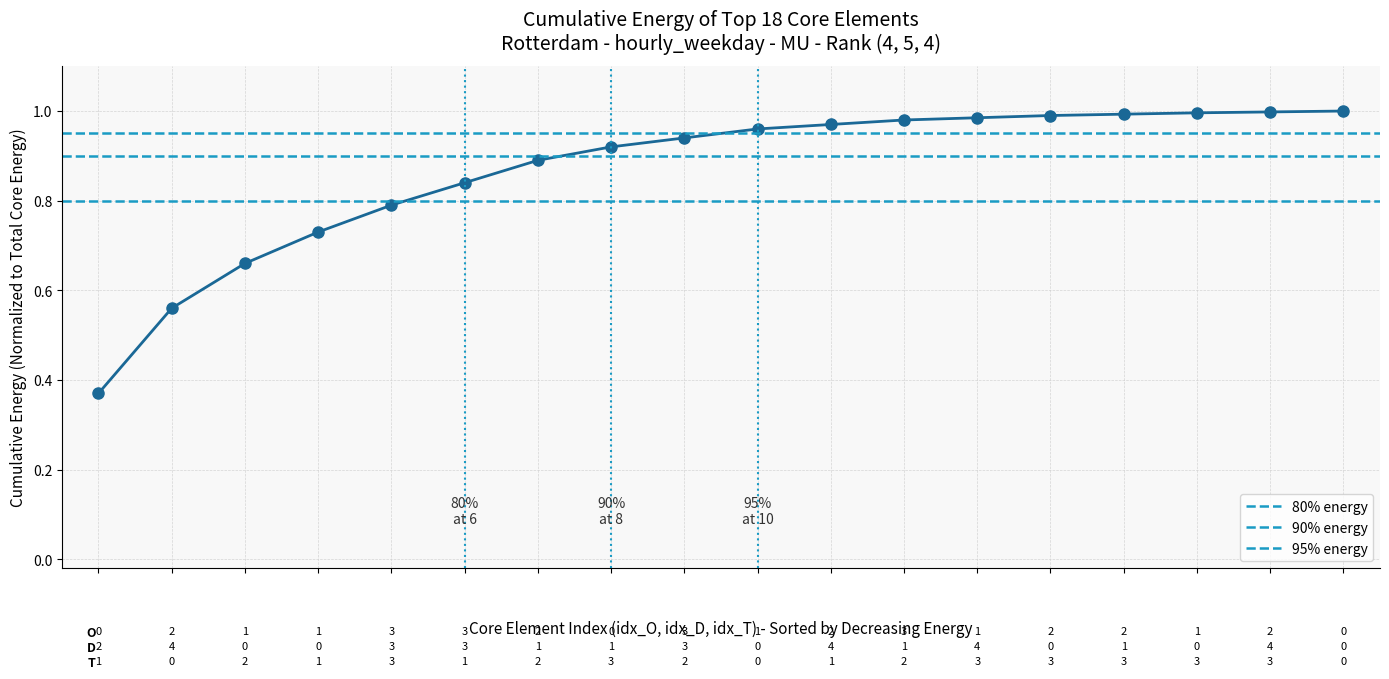

Reading left to right, list all the values displayed in this chart.

0.4	0.6	0.7	0.7	0.8	0.8	0.9	0.9	0.9	1.0	1.0	1.0	1.0	1.0	1.0	1.0	1.0	1.0